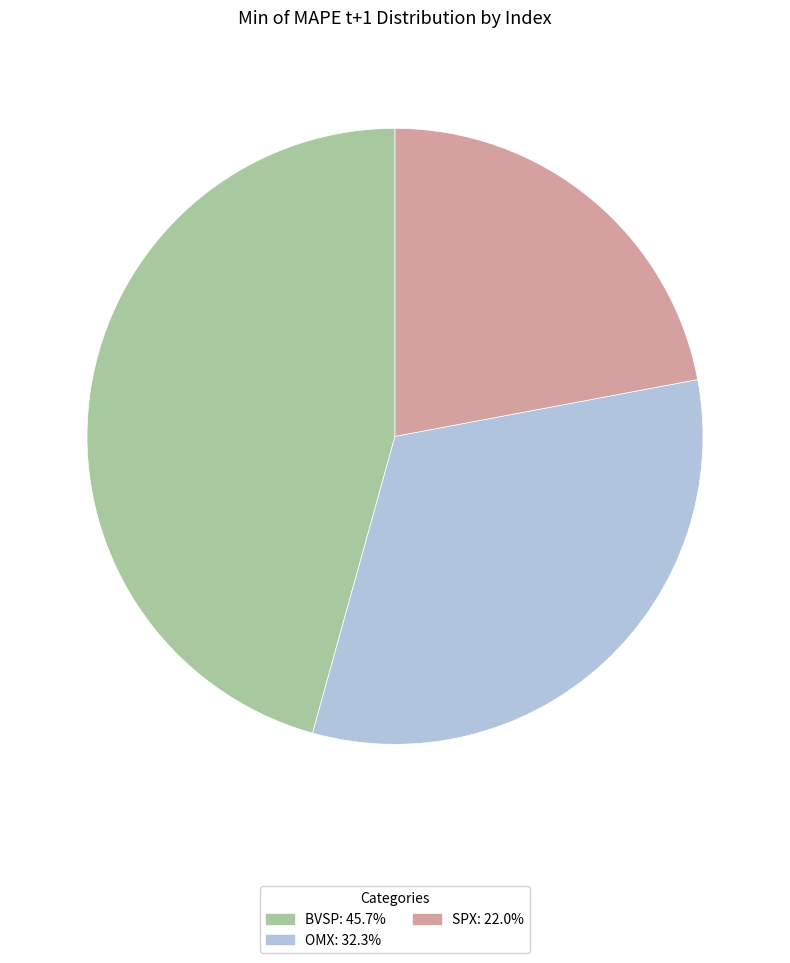

Is it true that SPX is 16% of the pie?

False